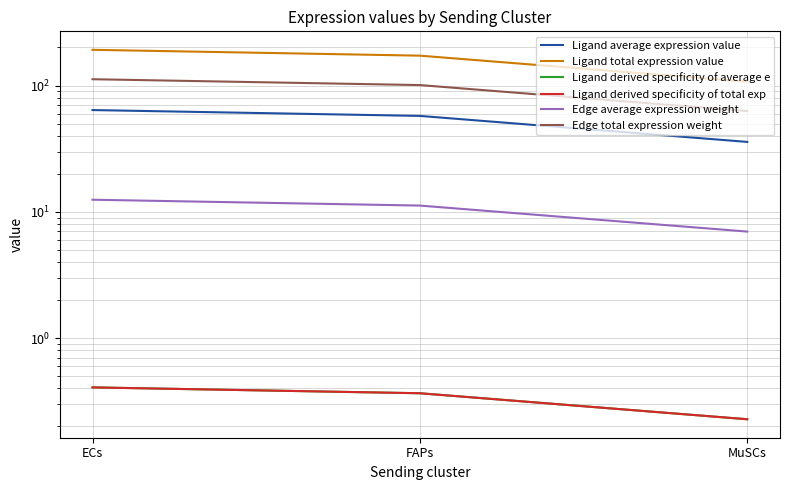

What is the approximate value of Edge total expression weight at FAPs?

100.8